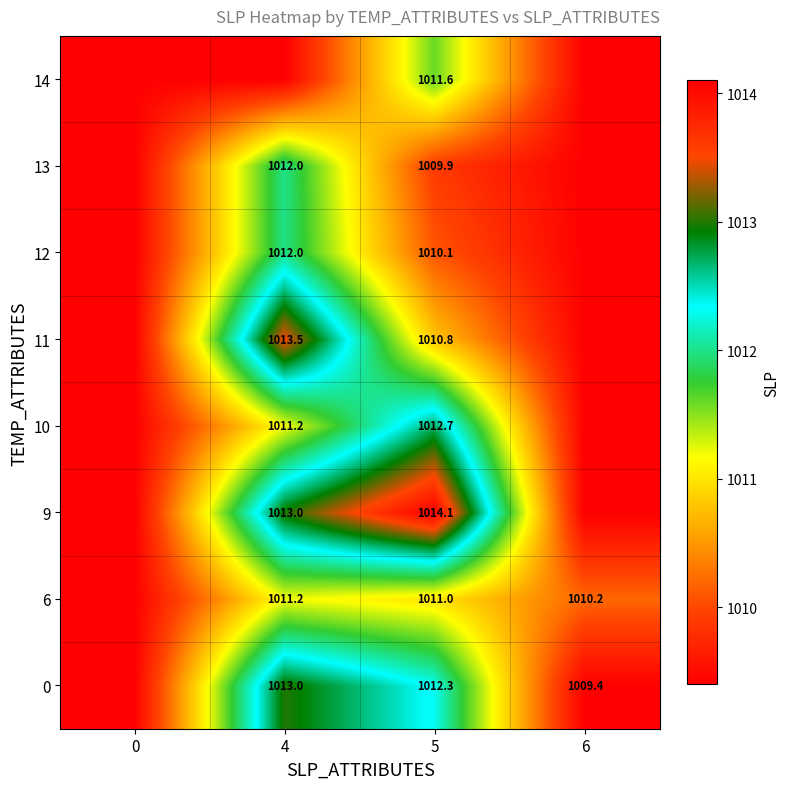

Is the value of 13 at 4 greater than the value of 0 at 5?

No